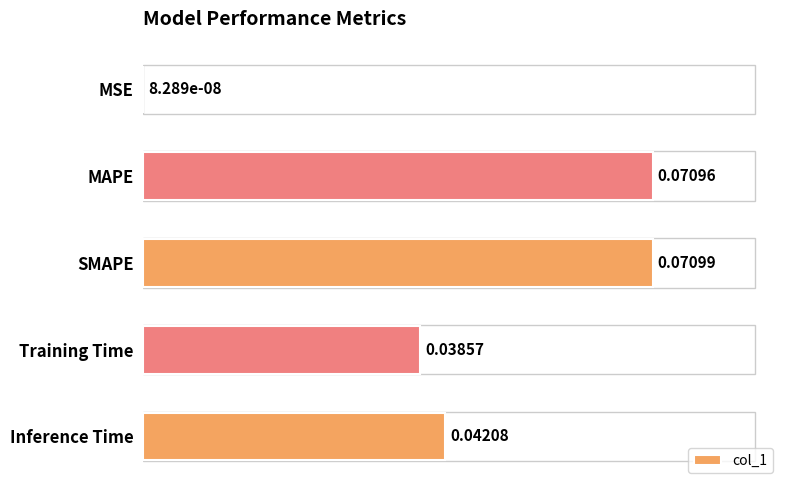

Are the bars horizontal?

Yes